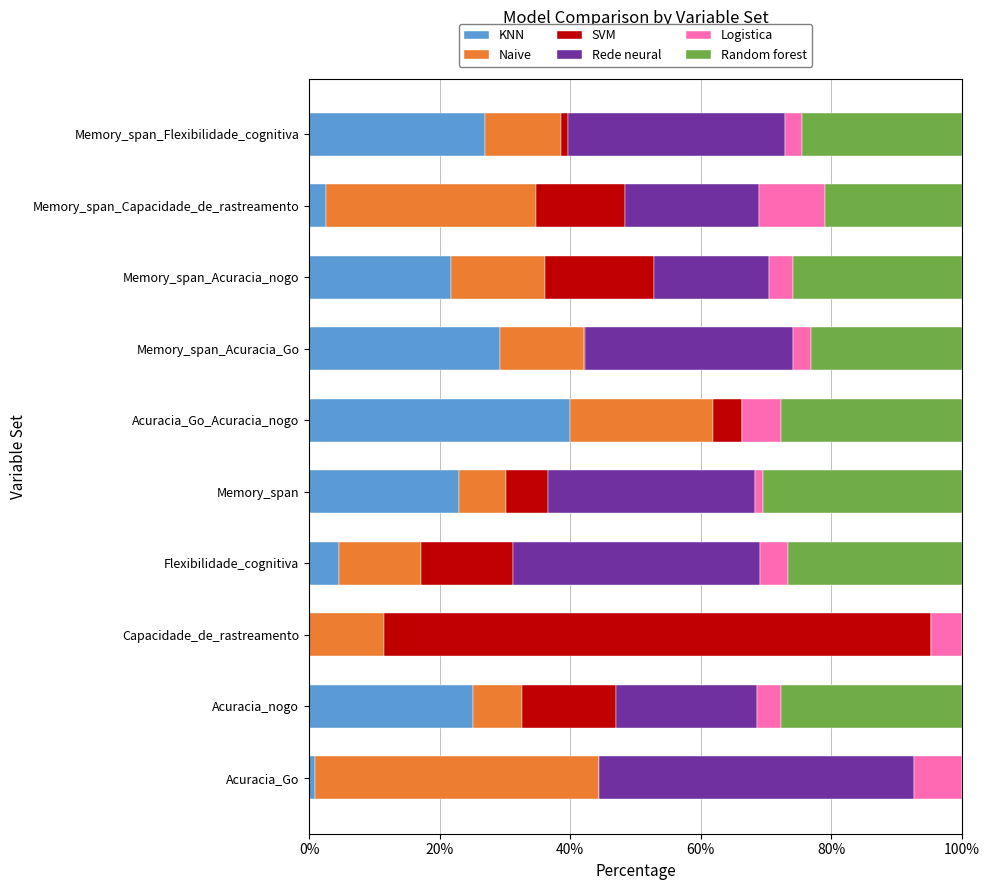

Is it true that KNN equals 52.8 at Acuracia_Go_Acuracia_nogo?

False